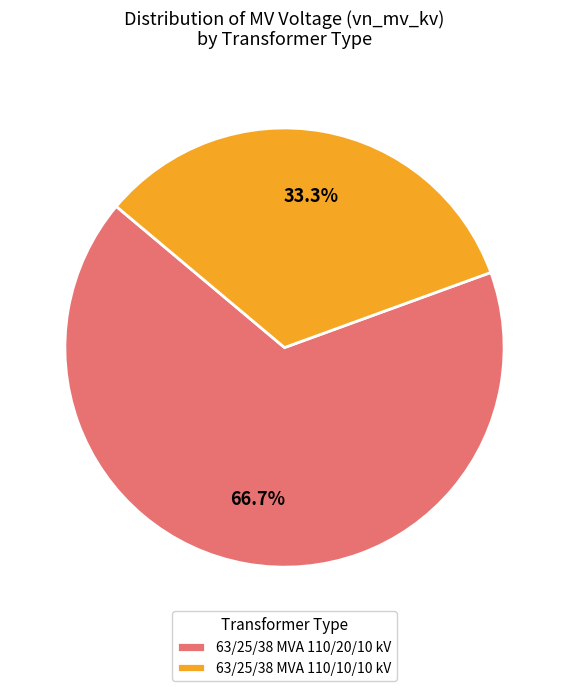

True or false: 63/25/38 MVA 110/10/10 kV accounts for 33% of the total.

True